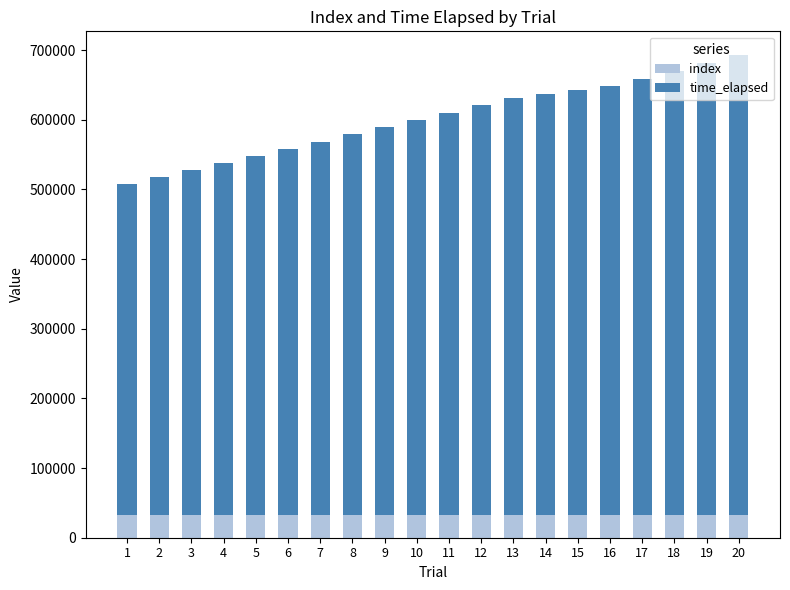

How many distinct data groups are displayed?

2